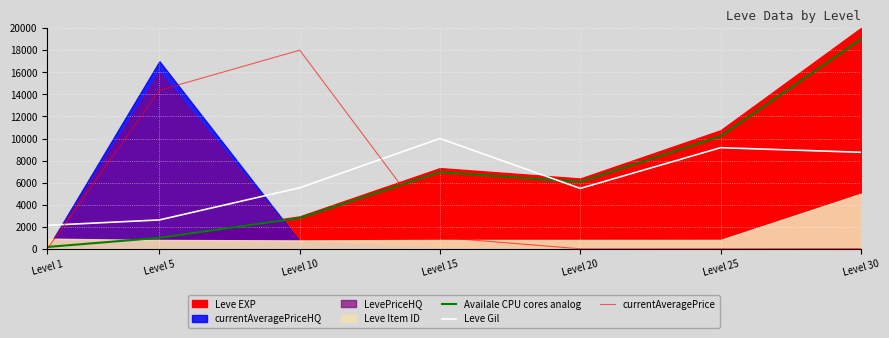

List the labels in order of currentAveragePrice value, largest first.

Level 10, Level 5, Level 15, Level 30, Level 25, Level 20, Level 1